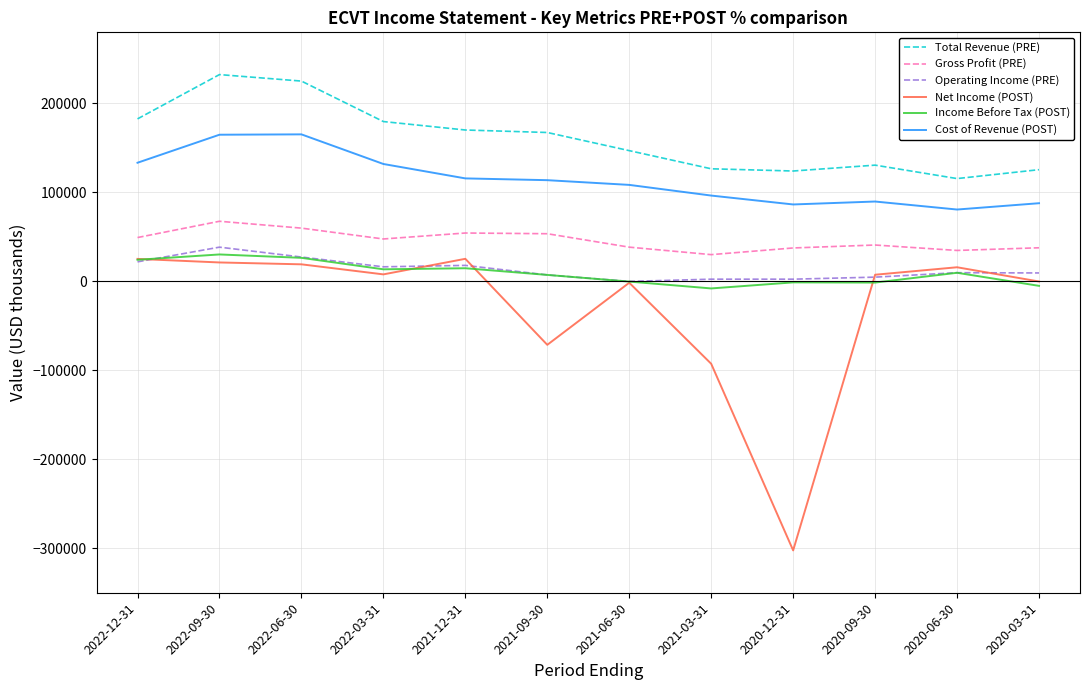

The Income Before Tax (POST) series shows 13600 at 2022-03-31. True or false?

True